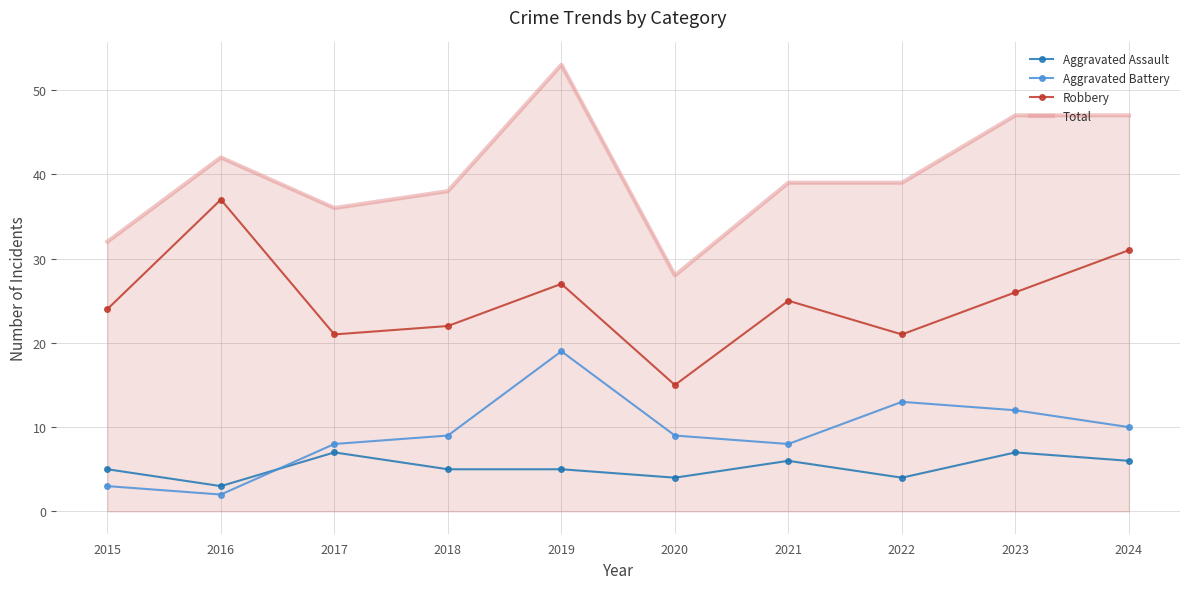

True or false: Robbery and Total cross at least once.

False